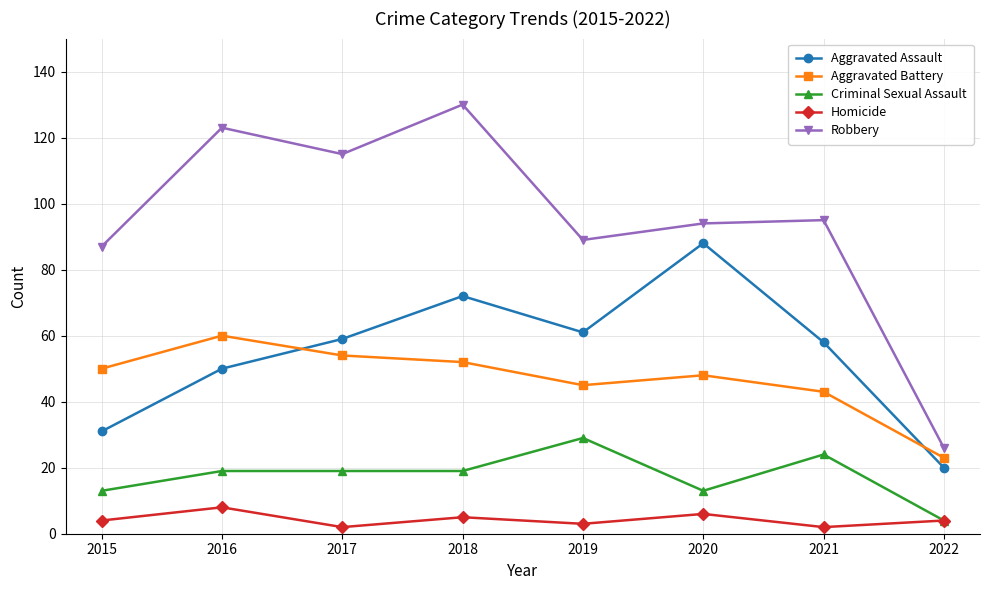

What is the value of the Criminal Sexual Assault point at the 4th from the left?

19